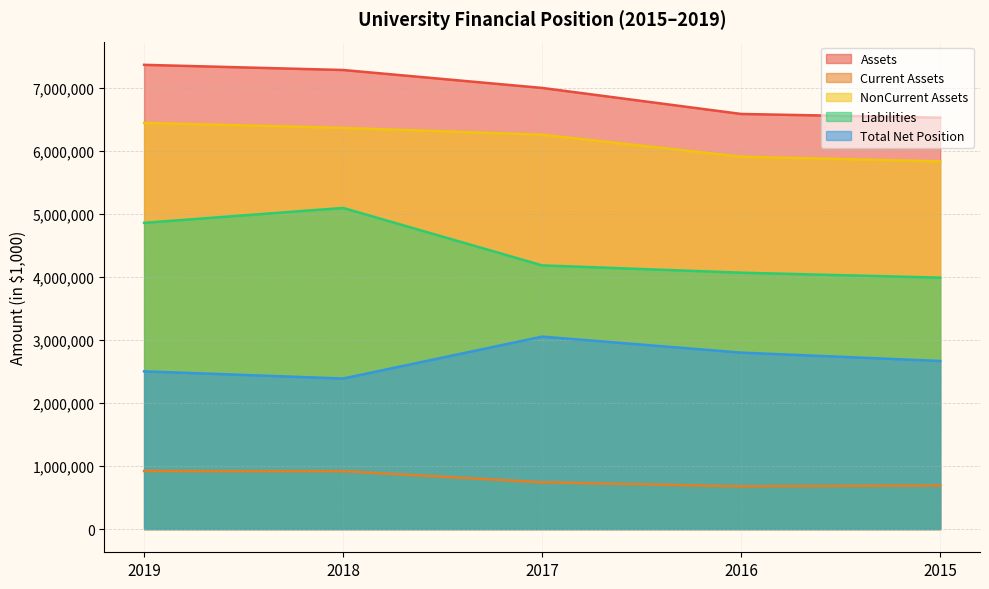

At which category is the sum across all series the highest?

2019